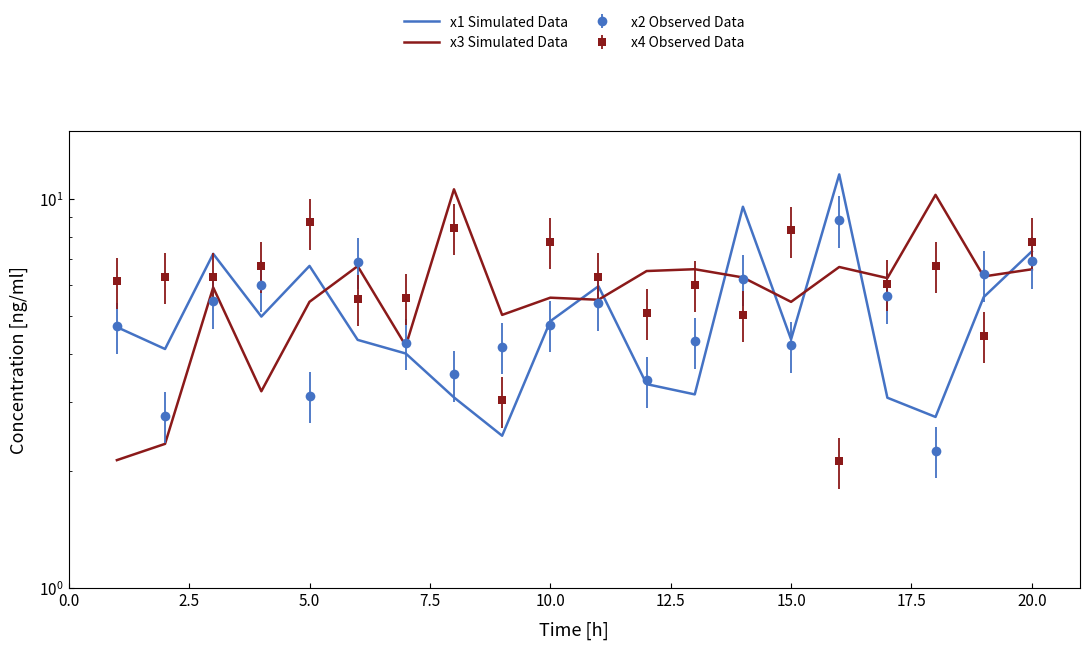

Is the value of x1 Simulated Data at 16 greater than the value of x3 Simulated Data at 17?

No